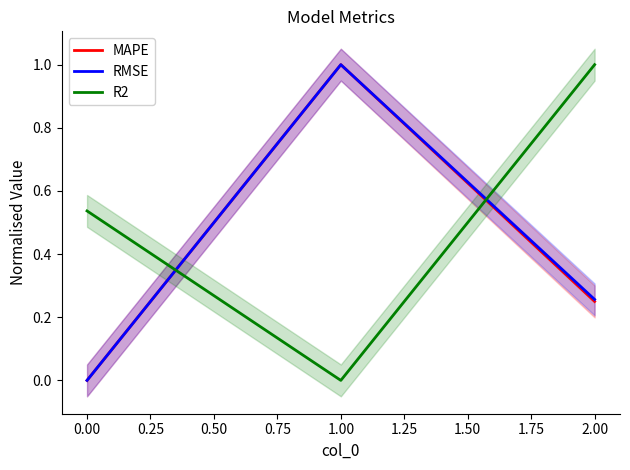

True or false: RMSE has a value of 1.4 at 0.00.

False